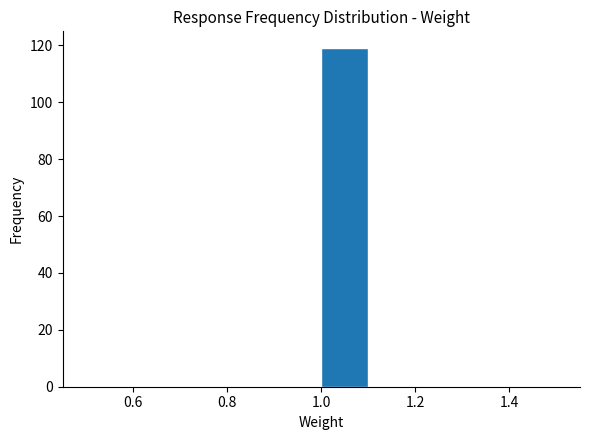

Reading left to right, list every bar in this chart as the range it spans on the x-axis followed by its height. The values are not printed on the chart, so give them approximately, as read against the axis.

0.5 to 0.6: 0
0.6 to 0.7: 0
0.7 to 0.8: 0
0.8 to 0.9: 0
0.9 to 1.0: 0
1.0 to 1.1: 120
1.1 to 1.2: 0
1.2 to 1.3: 0
1.3 to 1.4: 0
1.4 to 1.5: 0